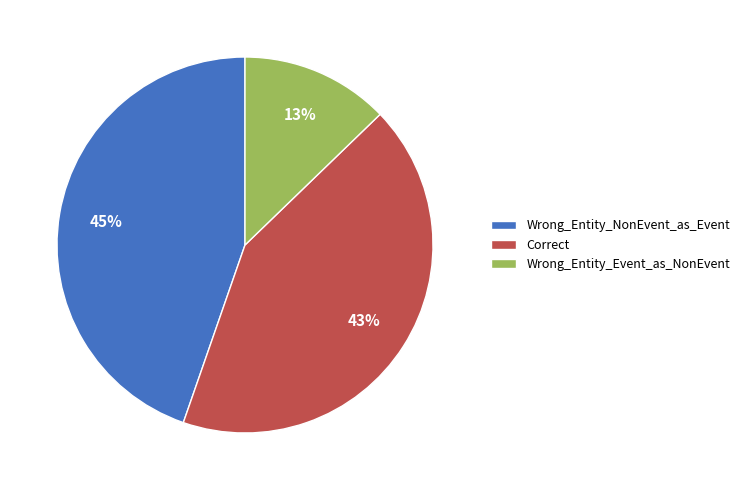

How many slices are in this pie chart?

3